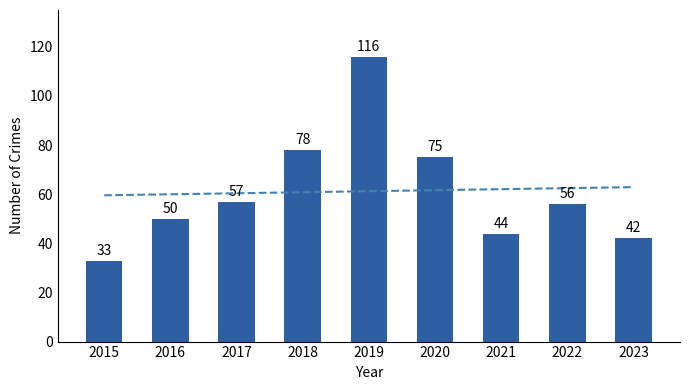

Reading left to right, what are all the values shown in this chart?

33	50	57	78	116	75	44	56	42